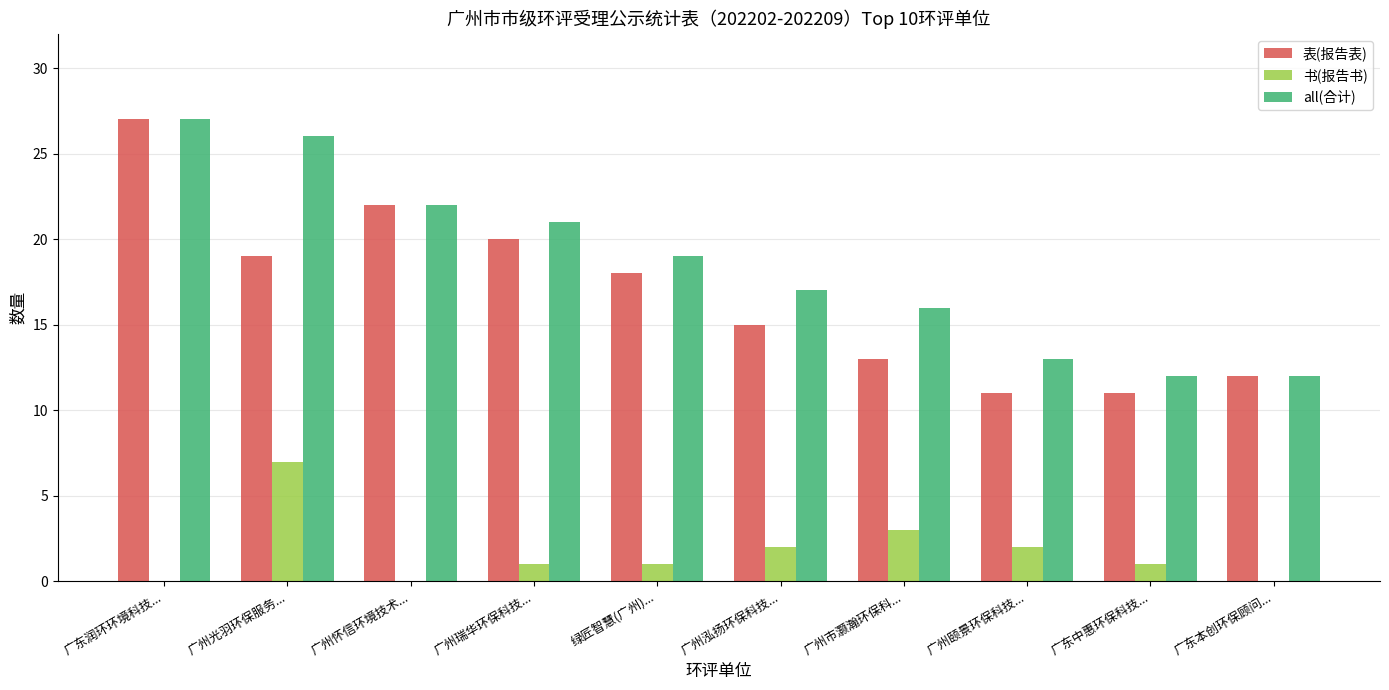

What is the sum of all all(合计) values?

185